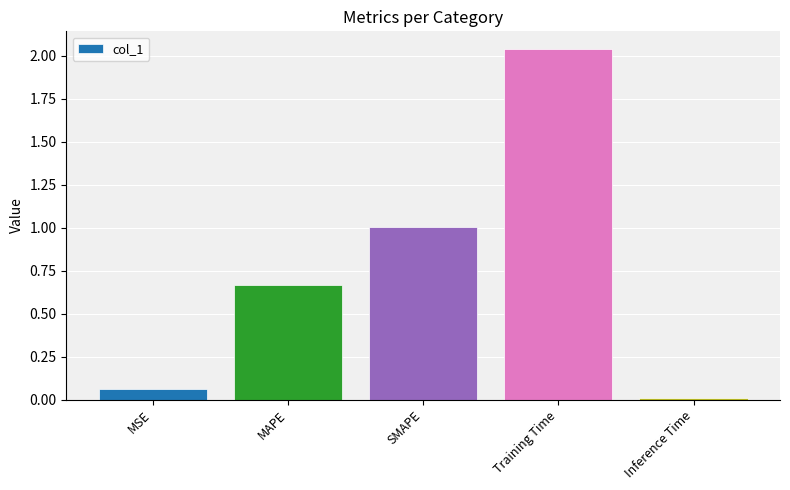

What is the difference between the values at MSE and SMAPE?

0.9